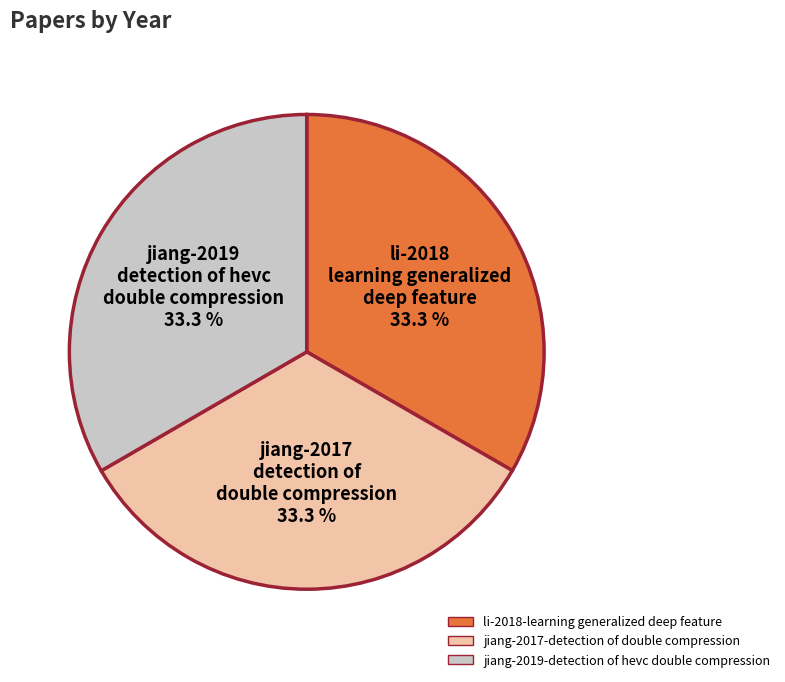

Is there a majority slice in this chart?

No